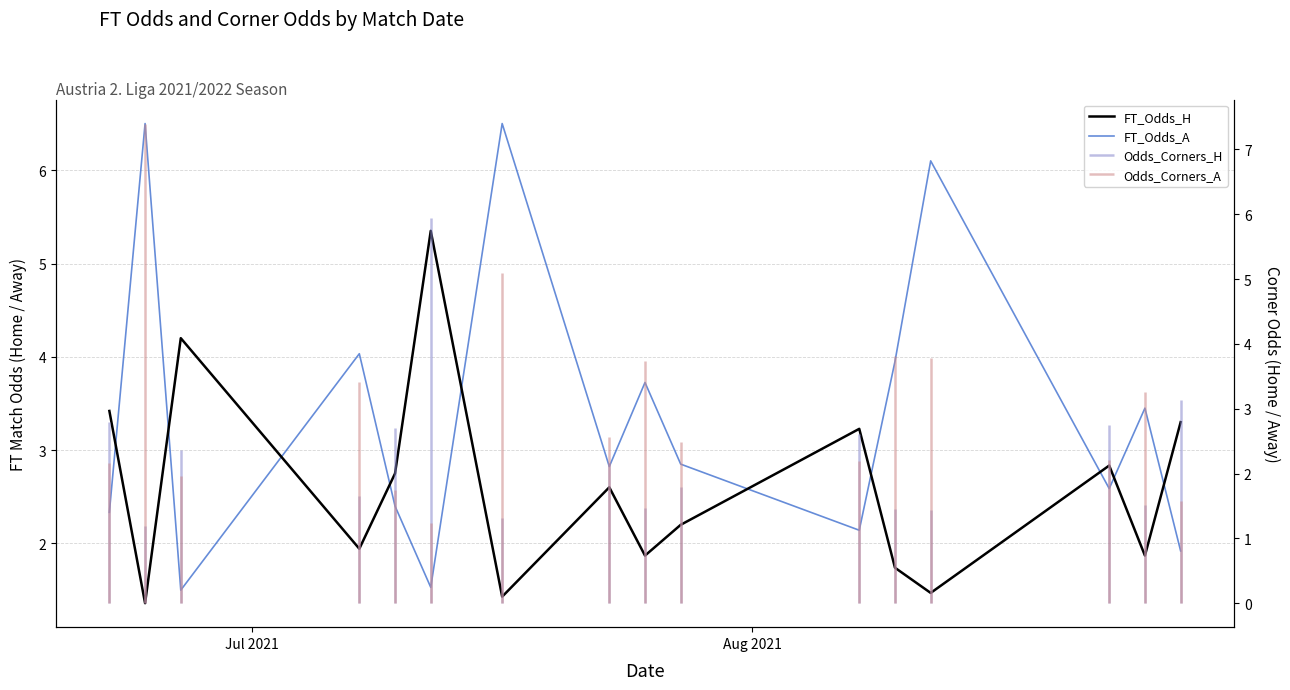

What is the highest value of the FT_Odds_A series?

6.5